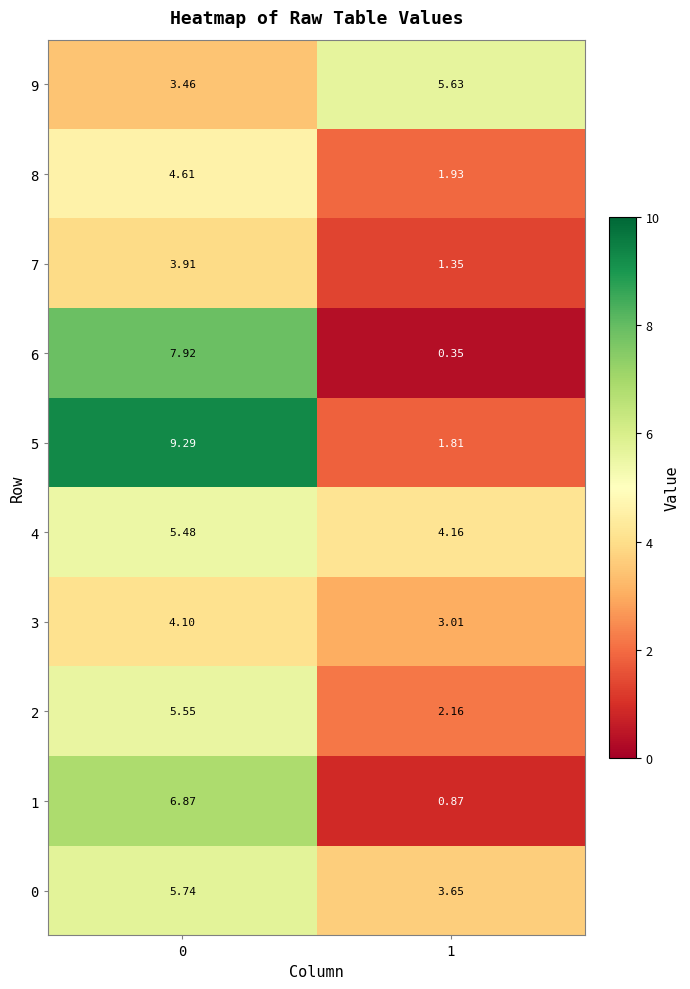

How many data points does each series have?

2